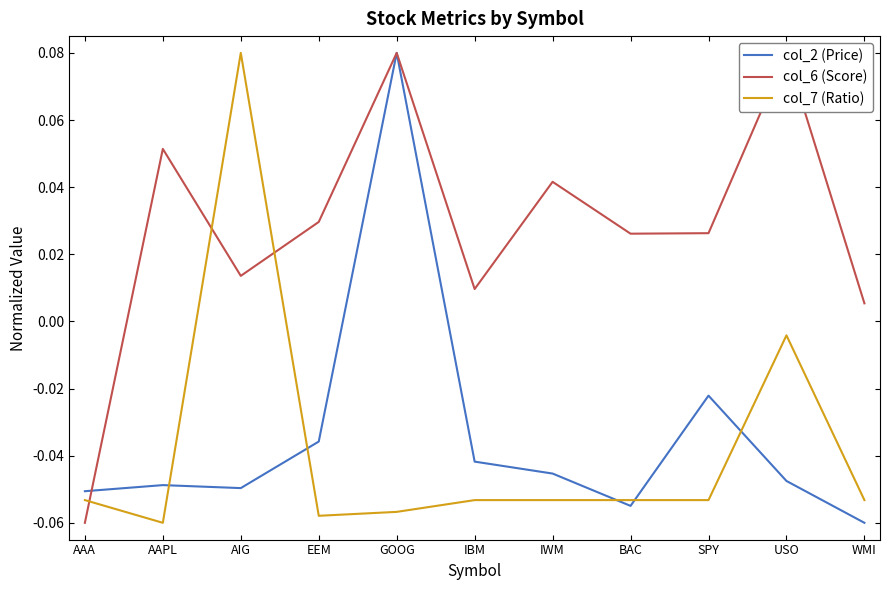

Reading right to left, transcribe all the data shown in this chart.

col_2 (Price): -0.1	-0.0	-0.0	-0.1	-0.0	-0.0	0.1	-0.0	-0.0	-0.0	-0.1
col_6 (Score): 0.0	0.1	0.0	0.0	0.0	0.0	0.1	0.0	0.0	0.1	-0.1
col_7 (Ratio): -0.1	-0.0	-0.1	-0.1	-0.1	-0.1	-0.1	-0.1	0.1	-0.1	-0.1